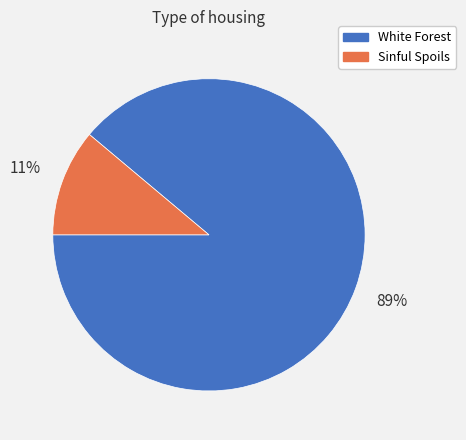

What is the smallest slice in the pie chart?

Sinful Spoils